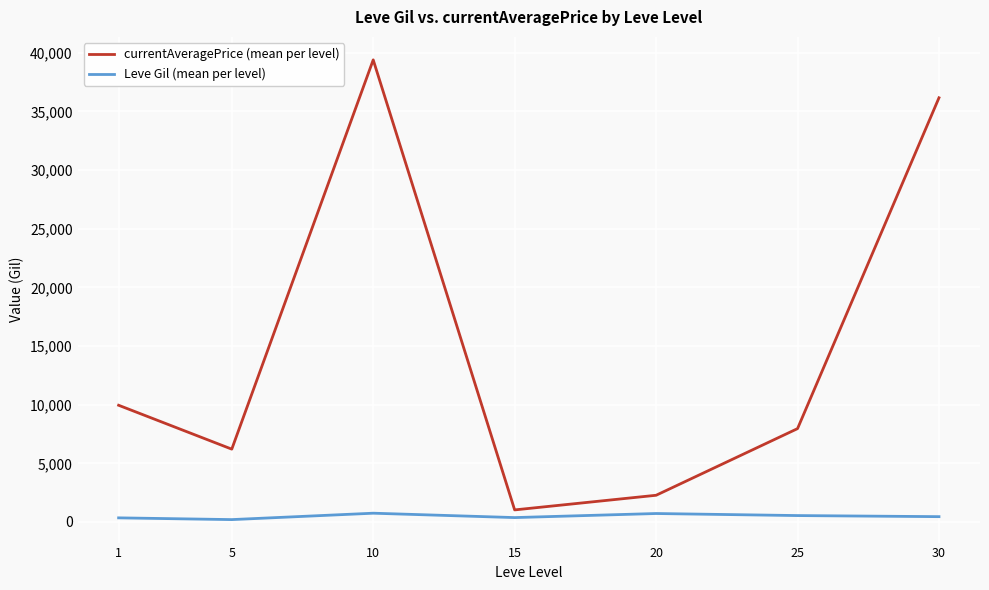

What is the difference between the Leve Gil (mean per level) values at 30 and 5?

250.8